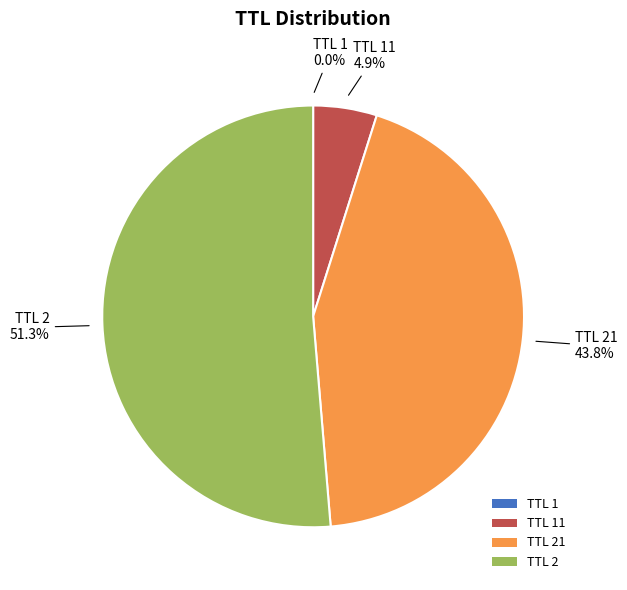

To the nearest percent, what is the difference between the largest and smallest slice percentages?

51%